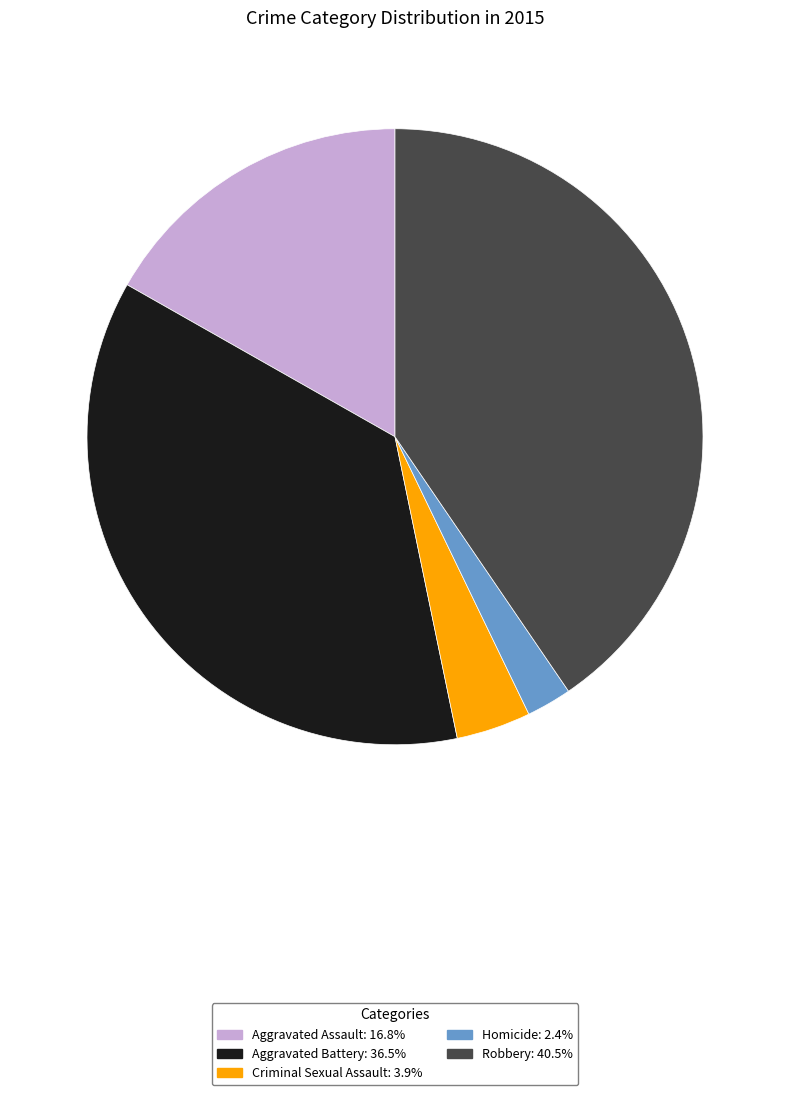

Count the number of slices in the pie.

5